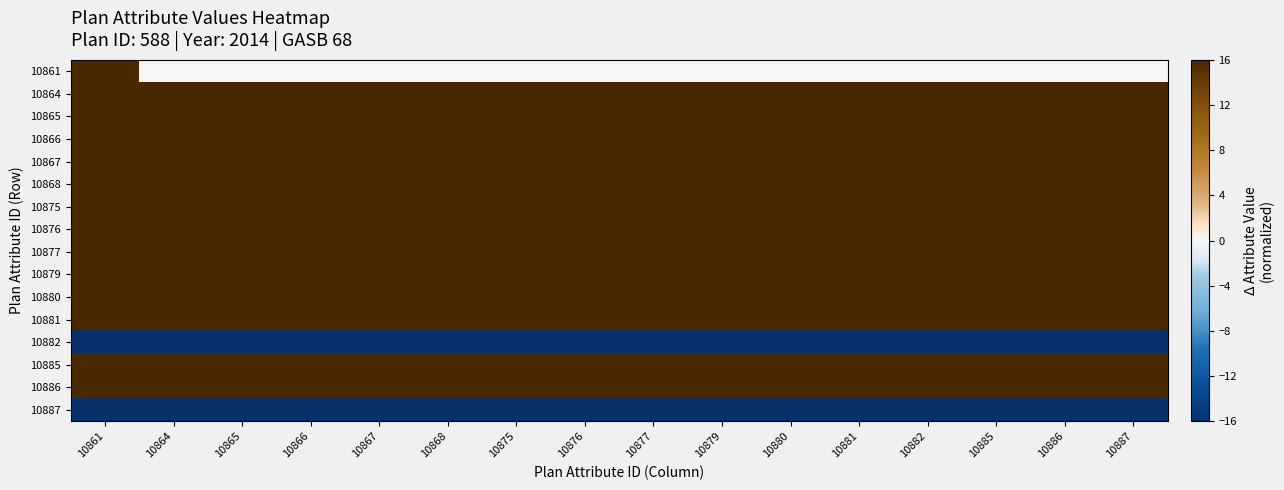

Reading left to right, list all the values displayed in this chart.

10861: 10861=16	10864=0	10865=0	10866=0	10867=0	10868=0	10875=0	10876=0	10877=0	10879=0	10880=0	10881=0	10882=0	10885=0	10886=0	10887=0
10864: 10861=16	10864=16	10865=16	10866=16	10867=16	10868=16	10875=16	10876=16	10877=16	10879=16	10880=16	10881=16	10882=16	10885=16	10886=16	10887=16
10865: 10861=16	10864=16	10865=16	10866=16	10867=16	10868=16	10875=16	10876=16	10877=16	10879=16	10880=16	10881=16	10882=16	10885=16	10886=16	10887=16
10866: 10861=16	10864=16	10865=16	10866=16	10867=16	10868=16	10875=16	10876=16	10877=16	10879=16	10880=16	10881=16	10882=16	10885=16	10886=16	10887=16
10867: 10861=16	10864=16	10865=16	10866=16	10867=16	10868=16	10875=16	10876=16	10877=16	10879=16	10880=16	10881=16	10882=16	10885=16	10886=16	10887=16
10868: 10861=16	10864=16	10865=16	10866=16	10867=16	10868=16	10875=16	10876=16	10877=16	10879=16	10880=16	10881=16	10882=16	10885=16	10886=16	10887=16
10875: 10861=16	10864=16	10865=16	10866=16	10867=16	10868=16	10875=16	10876=16	10877=16	10879=16	10880=16	10881=16	10882=16	10885=16	10886=16	10887=16
10876: 10861=16	10864=16	10865=16	10866=16	10867=16	10868=16	10875=16	10876=16	10877=16	10879=16	10880=16	10881=16	10882=16	10885=16	10886=16	10887=16
10877: 10861=16	10864=16	10865=16	10866=16	10867=16	10868=16	10875=16	10876=16	10877=16	10879=16	10880=16	10881=16	10882=16	10885=16	10886=16	10887=16
10879: 10861=16	10864=16	10865=16	10866=16	10867=16	10868=16	10875=16	10876=16	10877=16	10879=16	10880=16	10881=16	10882=16	10885=16	10886=16	10887=16
10880: 10861=16	10864=16	10865=16	10866=16	10867=16	10868=16	10875=16	10876=16	10877=16	10879=16	10880=16	10881=16	10882=16	10885=16	10886=16	10887=16
10881: 10861=16	10864=16	10865=16	10866=16	10867=16	10868=16	10875=16	10876=16	10877=16	10879=16	10880=16	10881=16	10882=16	10885=16	10886=16	10887=16
10882: 10861=-16	10864=-16	10865=-16	10866=-16	10867=-16	10868=-16	10875=-16	10876=-16	10877=-16	10879=-16	10880=-16	10881=-16	10882=-16	10885=-16	10886=-16	10887=-16
10885: 10861=16	10864=16	10865=16	10866=16	10867=16	10868=16	10875=16	10876=16	10877=16	10879=16	10880=16	10881=16	10882=16	10885=16	10886=16	10887=16
10886: 10861=16	10864=16	10865=16	10866=16	10867=16	10868=16	10875=16	10876=16	10877=16	10879=16	10880=16	10881=16	10882=16	10885=16	10886=16	10887=16
10887: 10861=-16	10864=-16	10865=-16	10866=-16	10867=-16	10868=-16	10875=-16	10876=-16	10877=-16	10879=-16	10880=-16	10881=-16	10882=-16	10885=-16	10886=-16	10887=-16